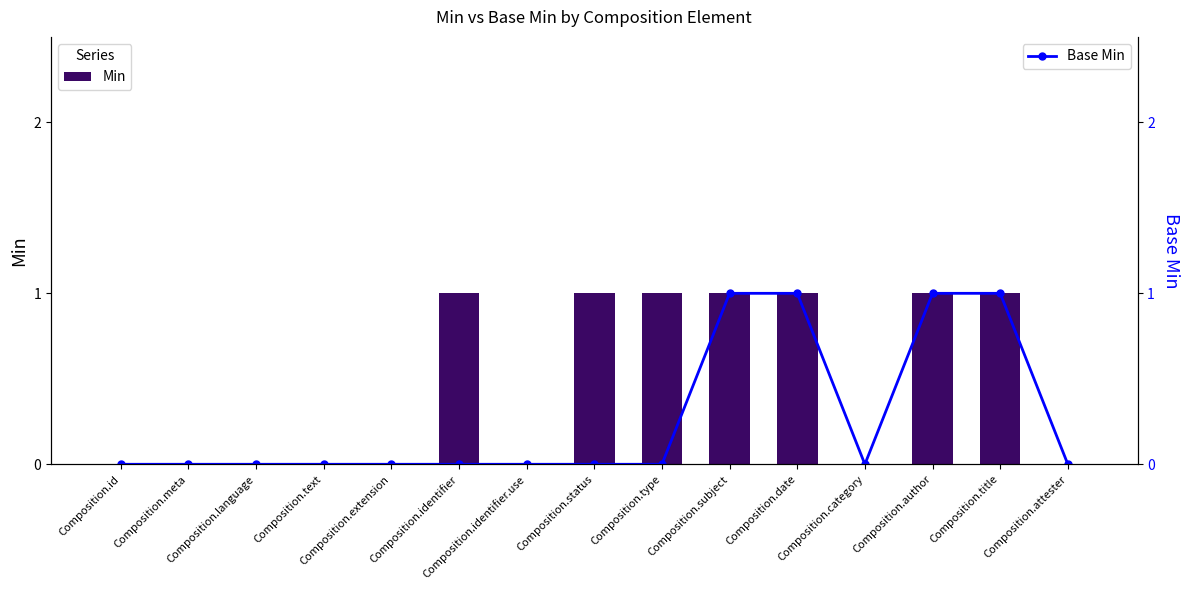

The Base Min series shows -1 at Composition.extension. True or false?

False